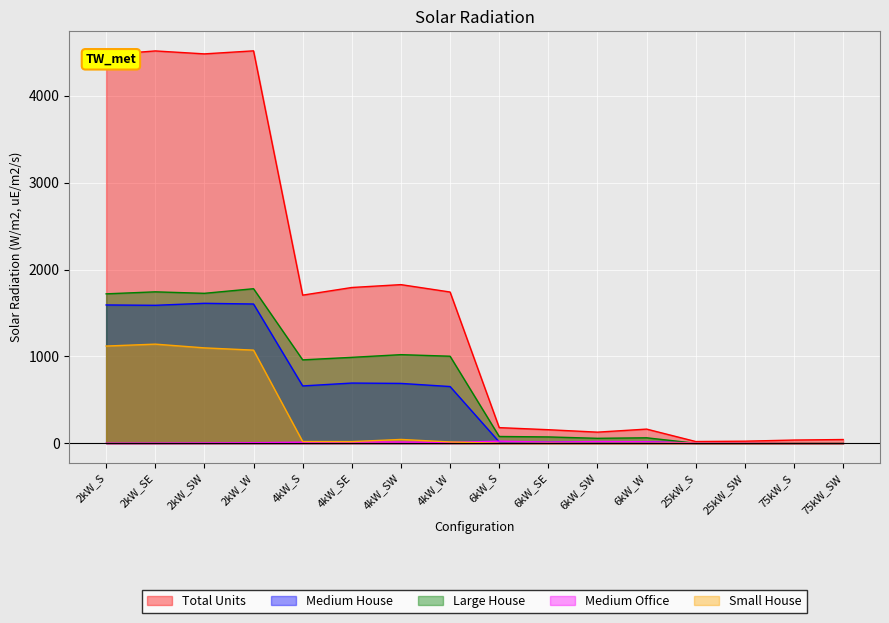

At which label does Total Units first exceed 1705?

2kW_S